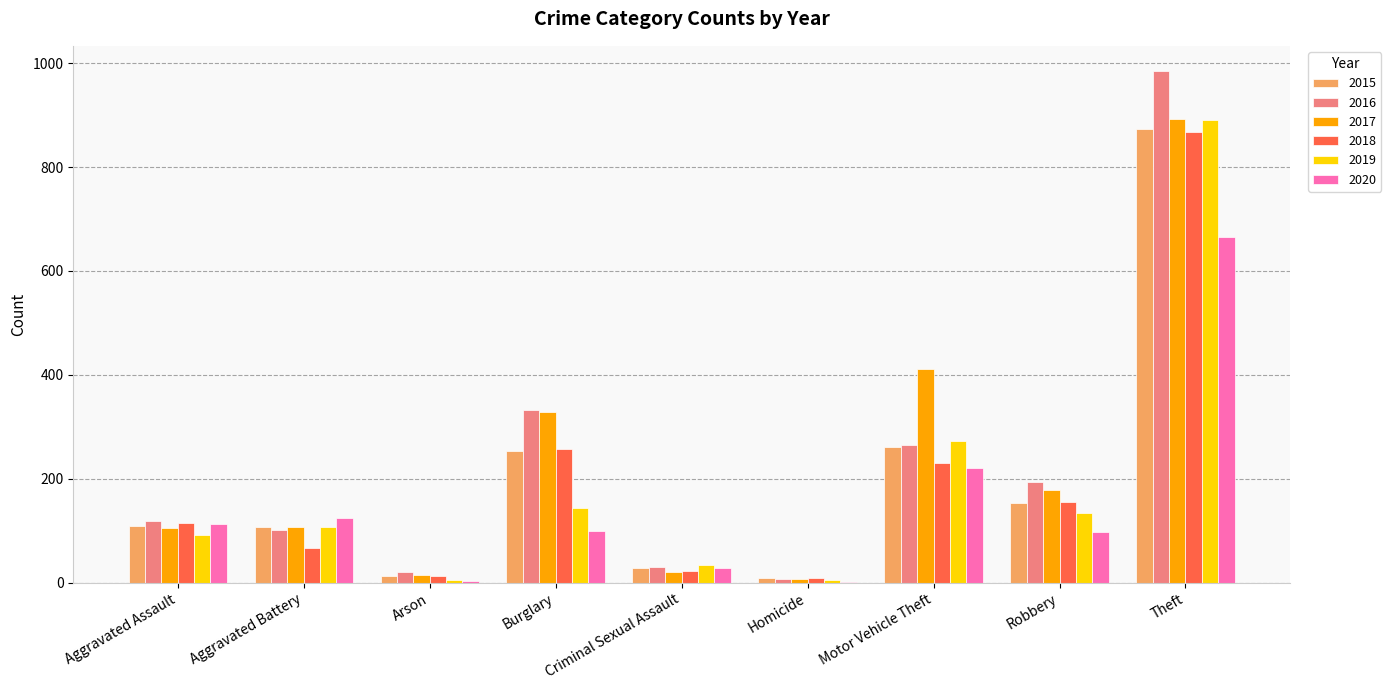

True or false: 2017 has a value of 260 at Robbery.

False